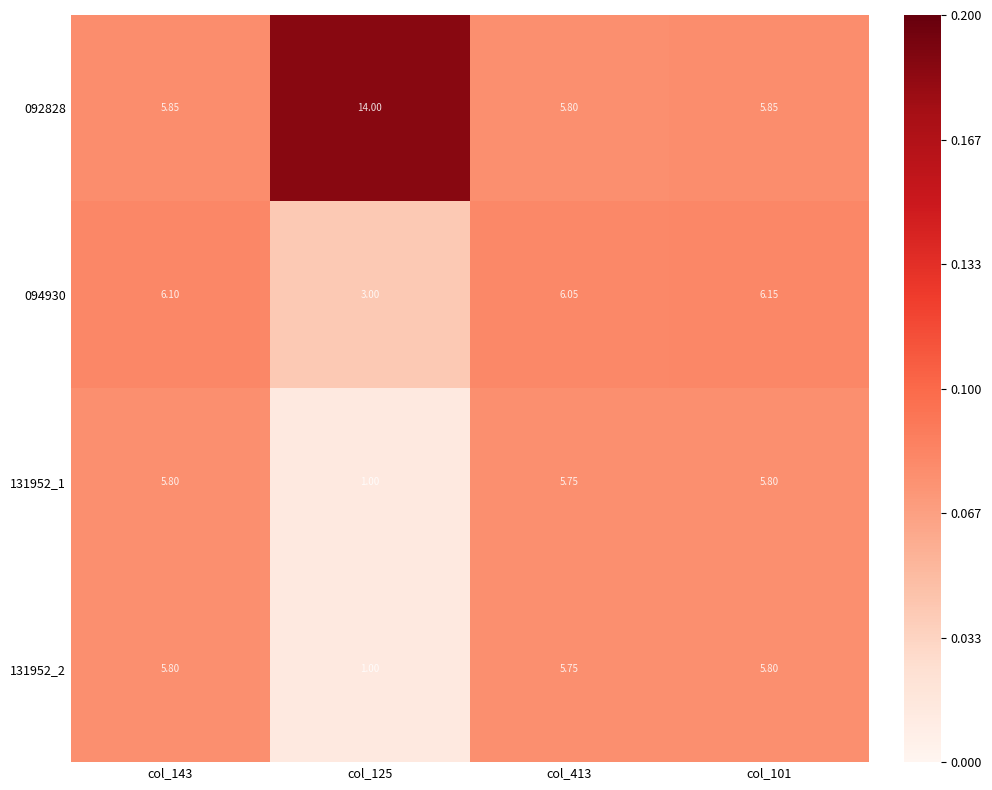

Which series has the widest spread of values?

092828